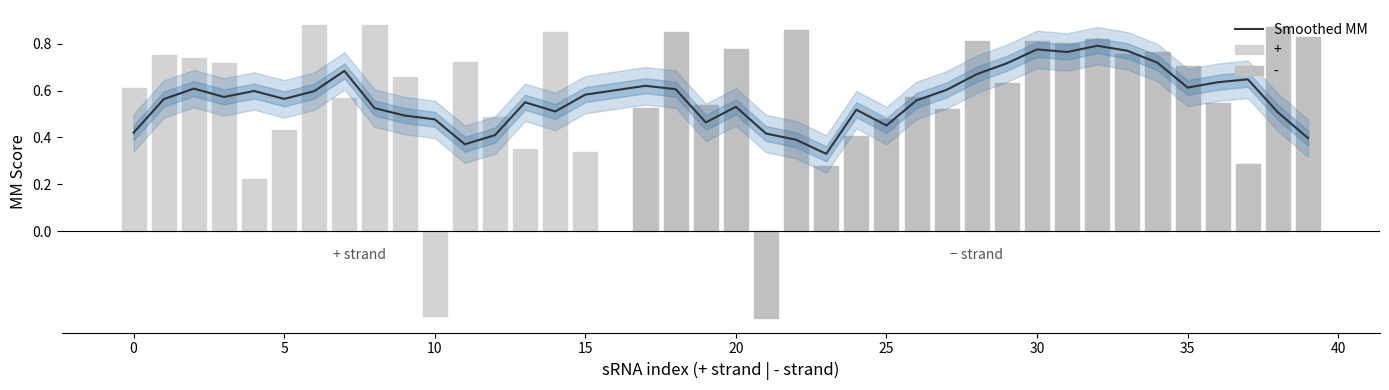

Does the chart contain any negative values?

No